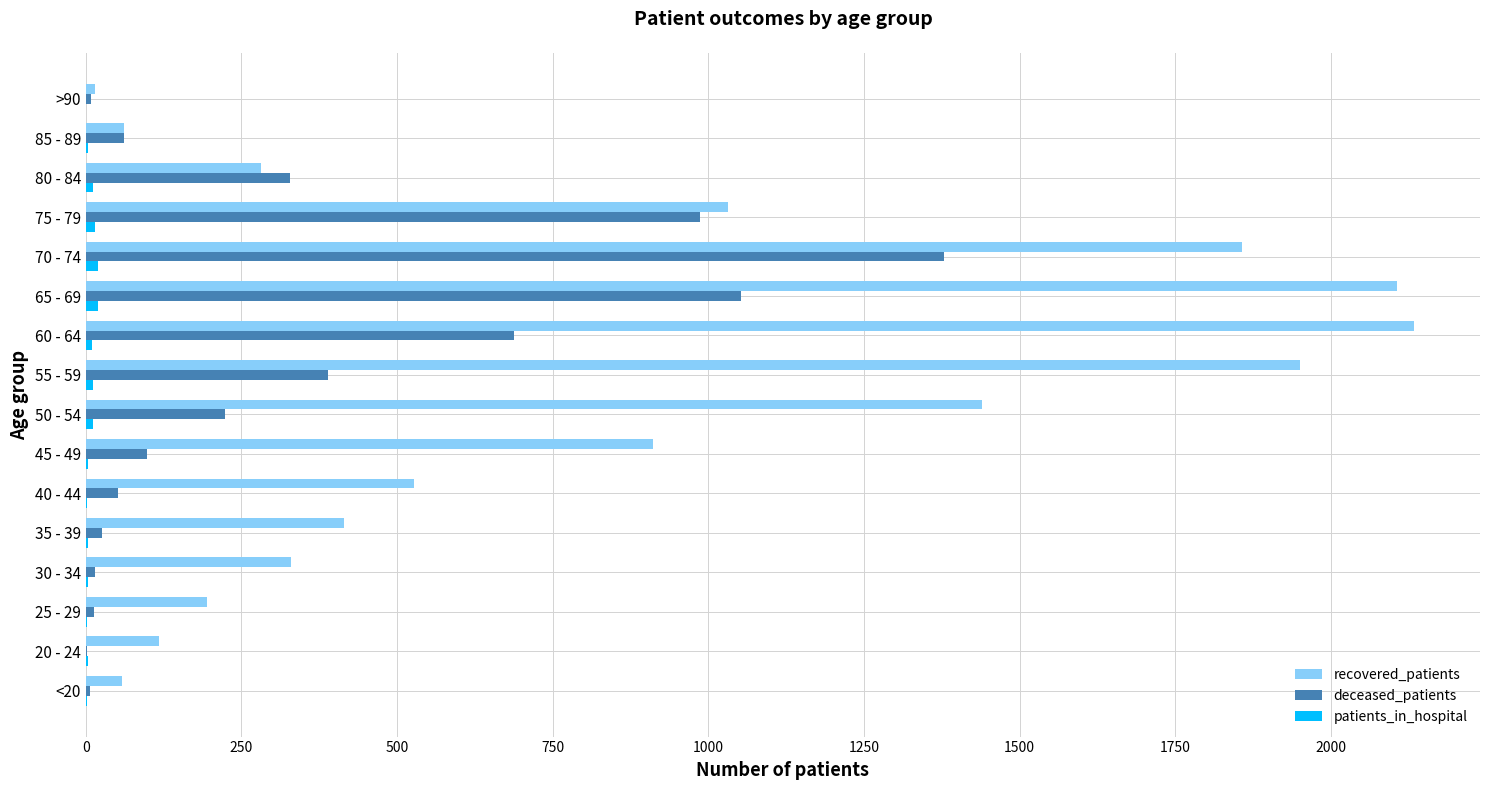

Which series has the largest total across all categories?

recovered_patients